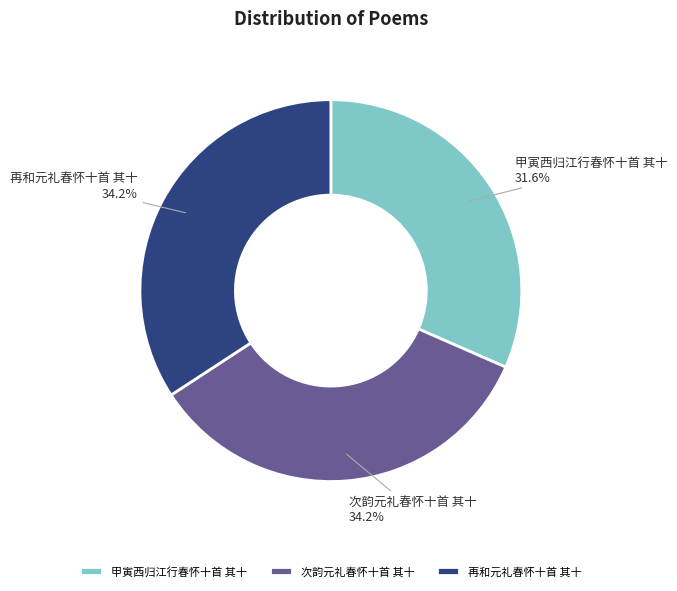

To the nearest percent, what is the difference between the largest and smallest slice percentages?

3%